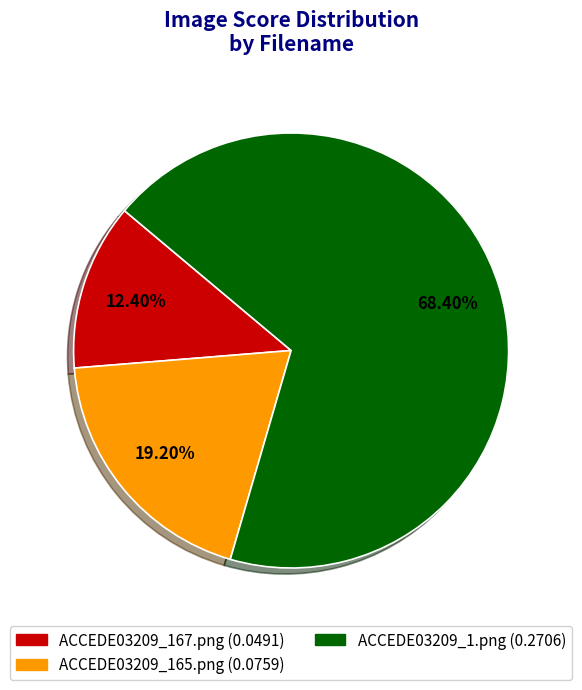

What percentage is the ACCEDE03209_167.png slice, to the nearest percent?

12%